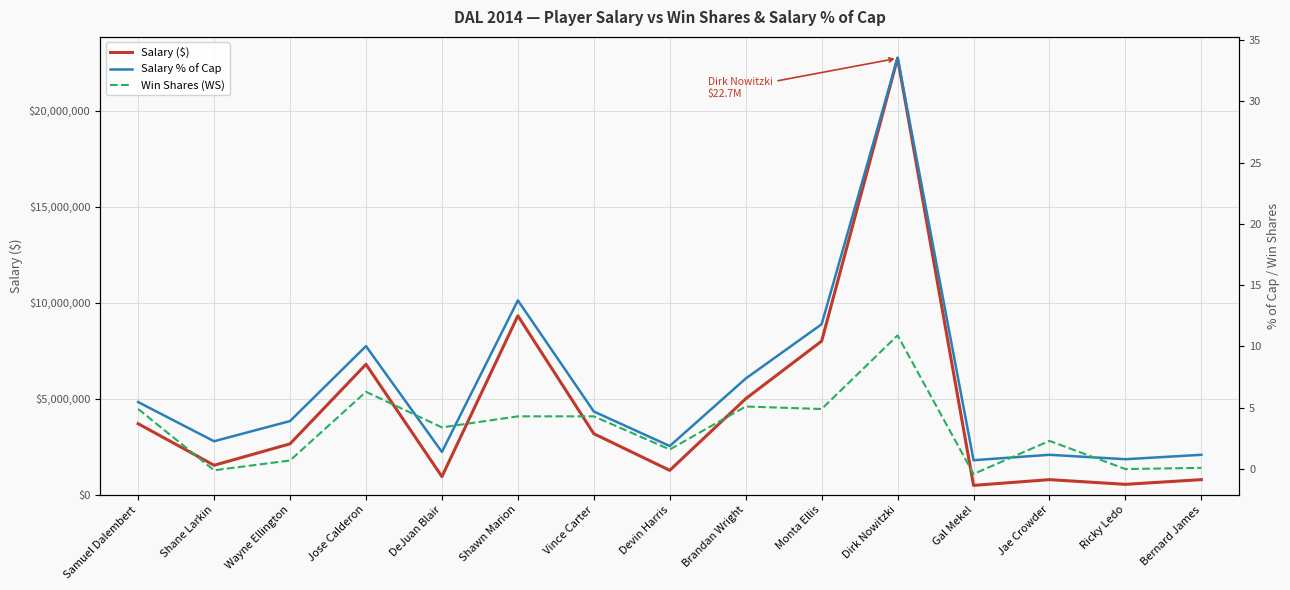

Which category has the lowest value in the Win Shares (WS) series?

Gal Mekel